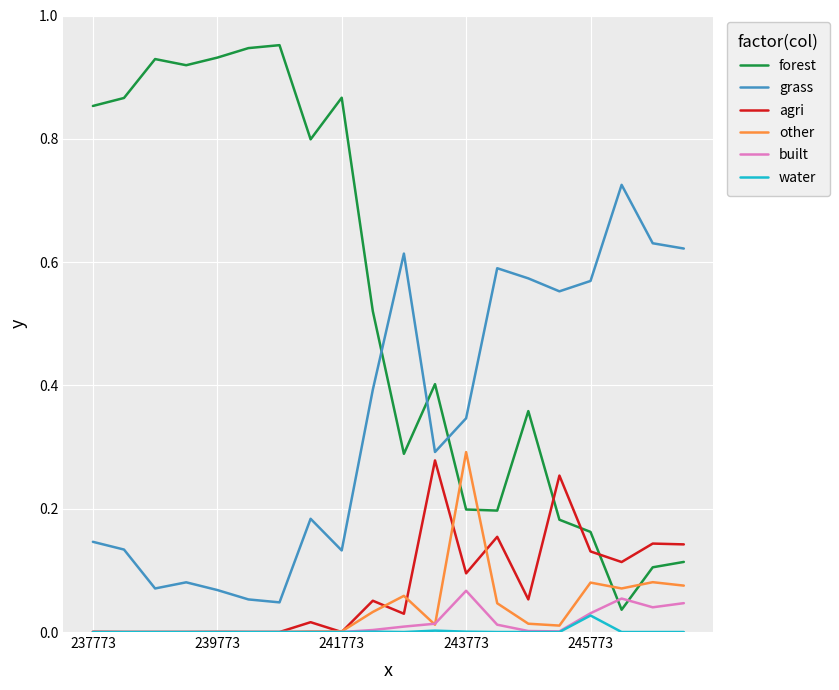

Which series has the largest total across all categories?

forest